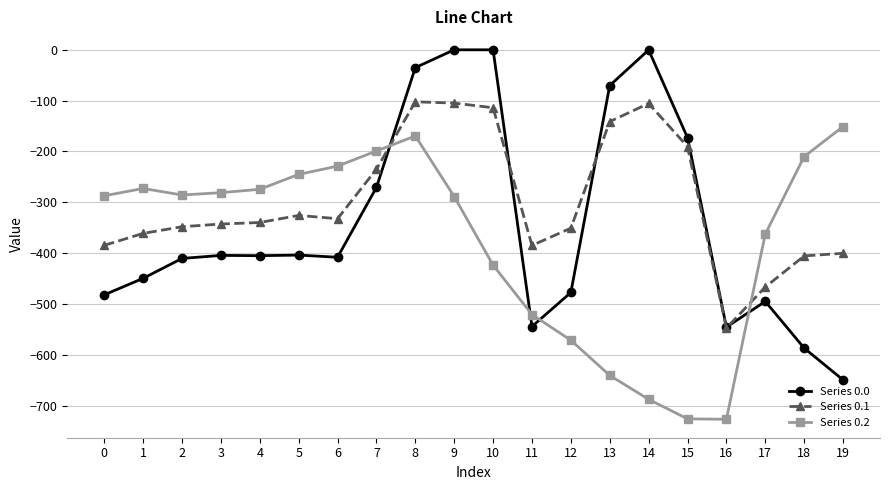

The value of Series 0.1 at 17 is -466.6. True or false?

True